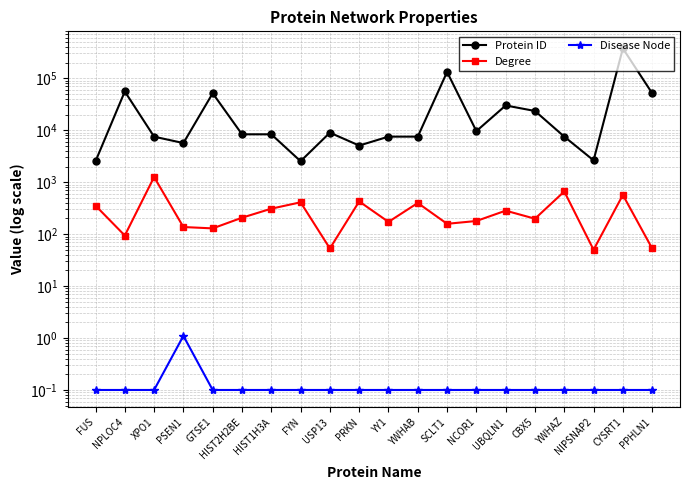

What position from the right is YY1?

10